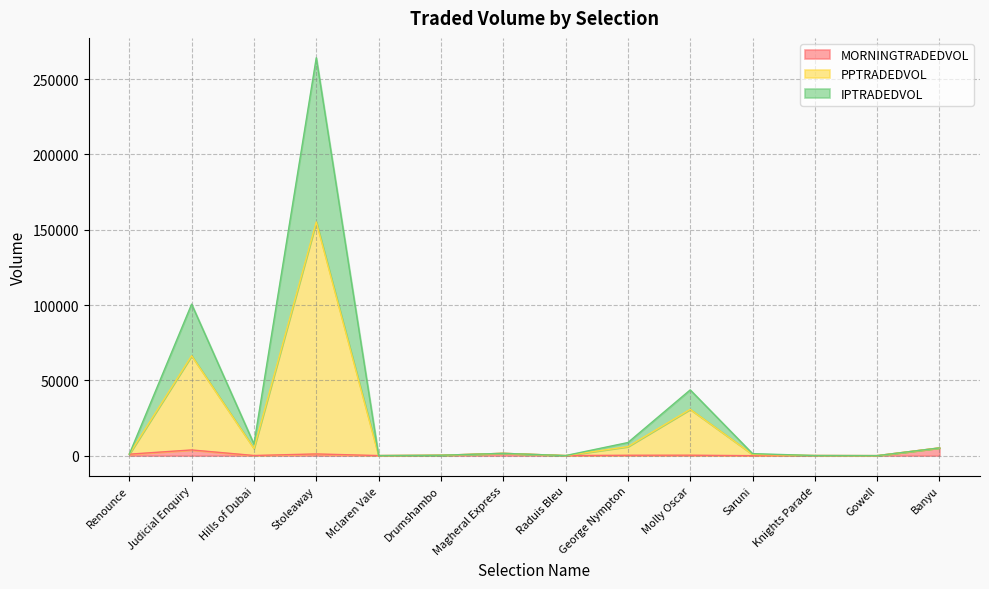

What are all the series names shown in the legend?

MORNINGTRADEDVOL, PPTRADEDVOL, IPTRADEDVOL